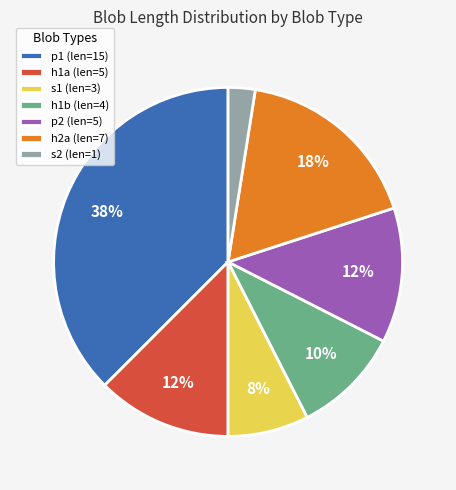

To the nearest percent, what is the average slice percentage?

14%